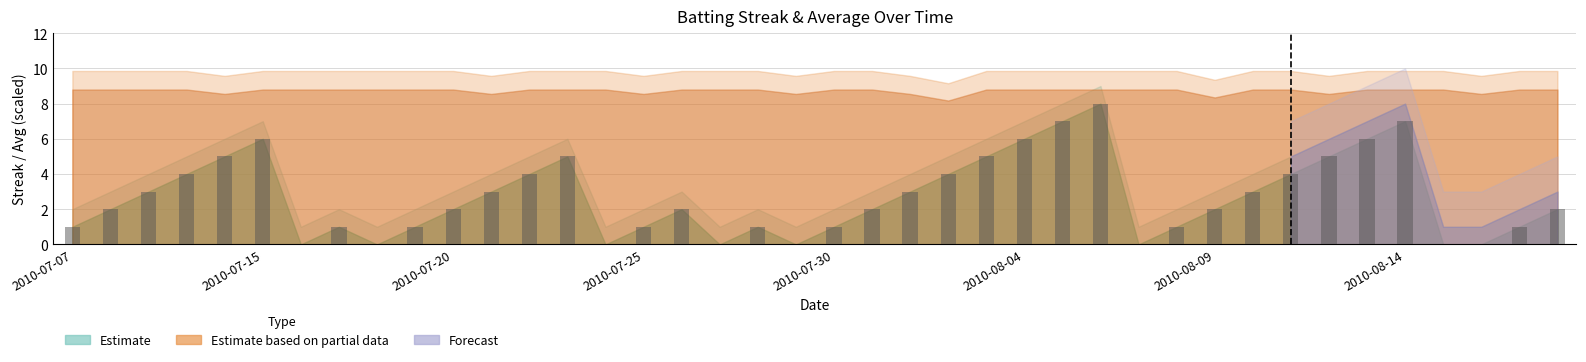

What is the sum of all values?

108